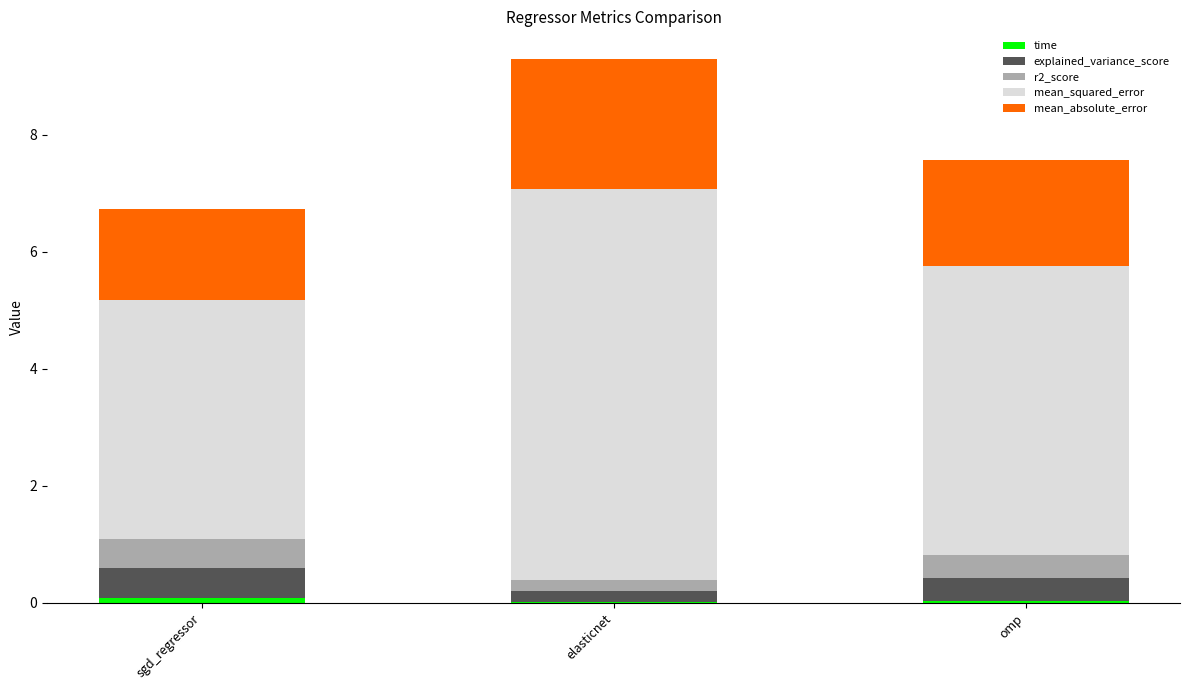

Which series has the largest total across all categories?

mean_squared_error